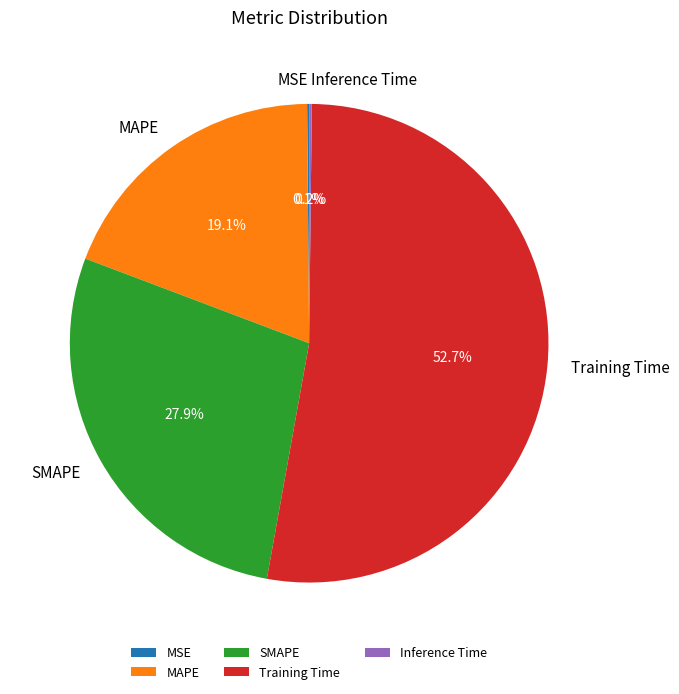

Between SMAPE and Training Time, which is larger?

Training Time